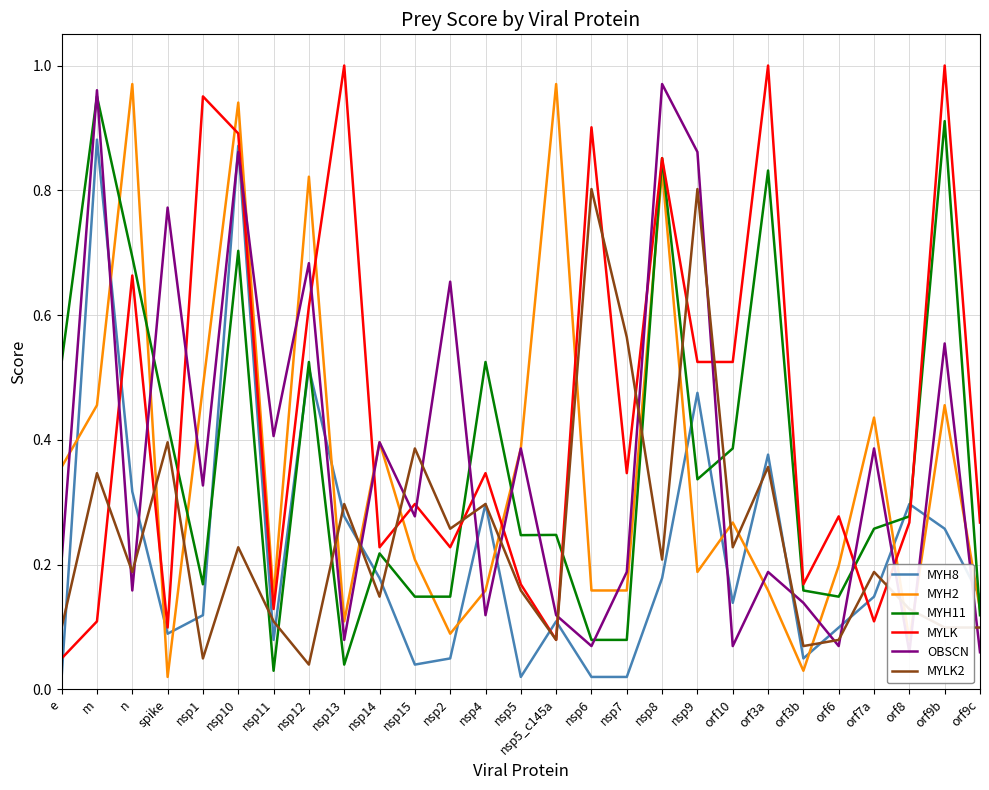

What is the sum of the MYH11 values at nsp9 and nsp5_c145a?

0.6